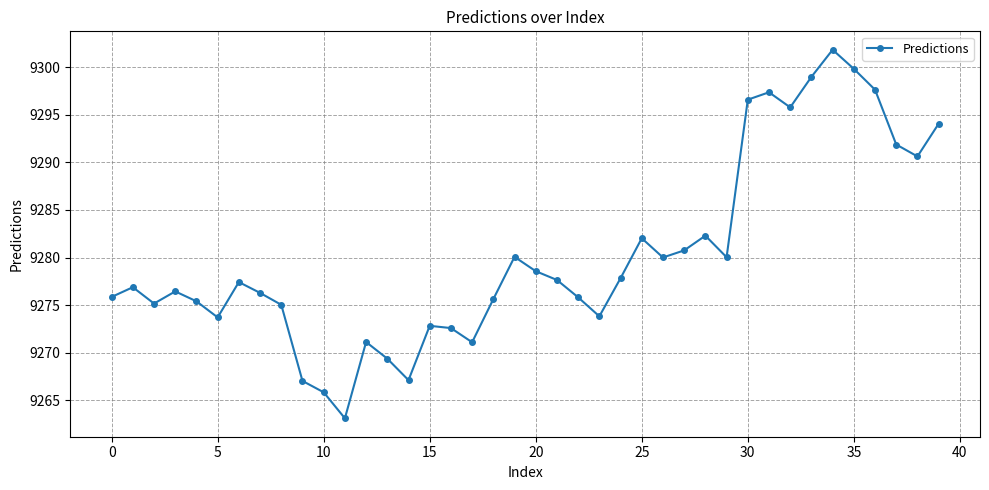

How many points are lower than both their immediate neighbors (excluding endpoints)?

10